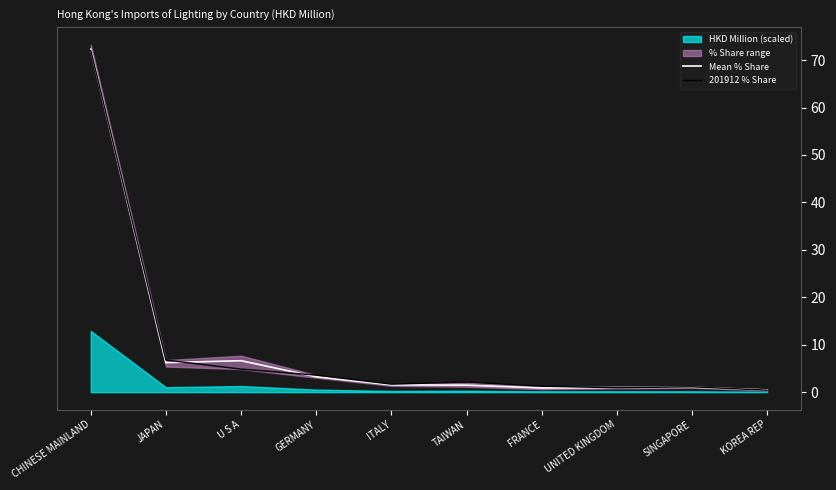

At which category does 201912 % Share reach its first local peak?

TAIWAN